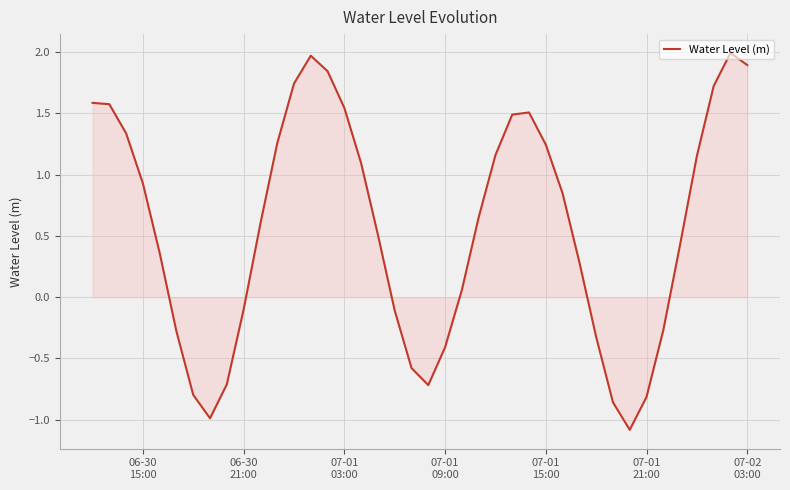

What is the greatest value displayed?

2.0